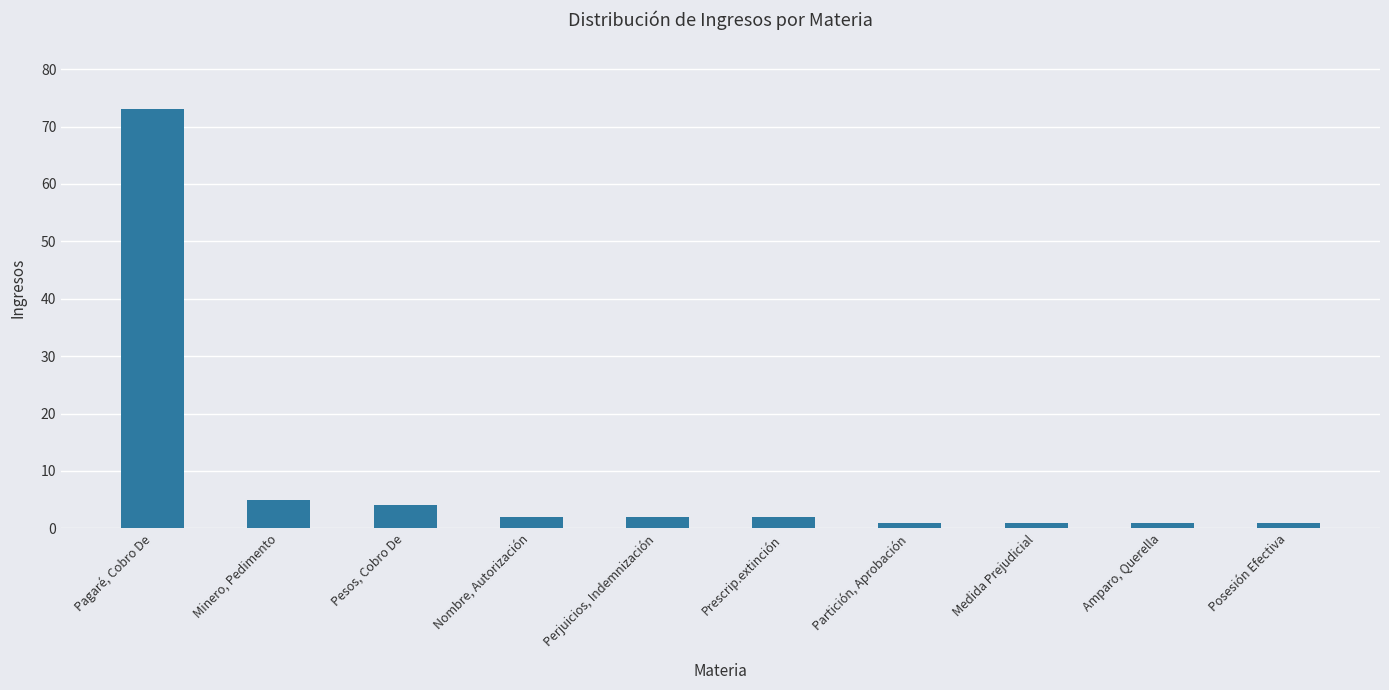

What is the sum of the values at Amparo, Querella and Medida Prejudicial?

2